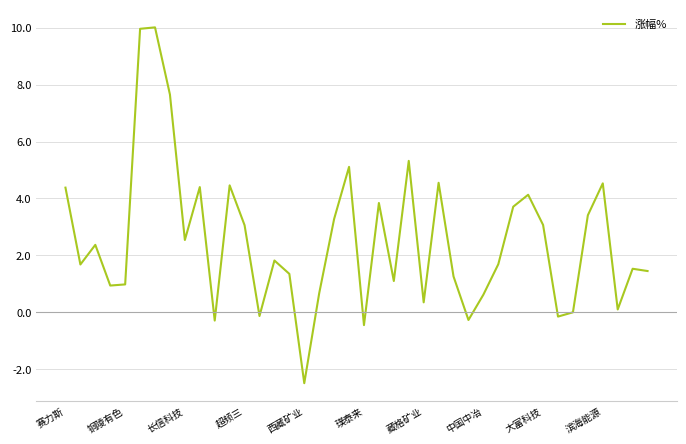

What is the maximum value shown in the chart?

10.0